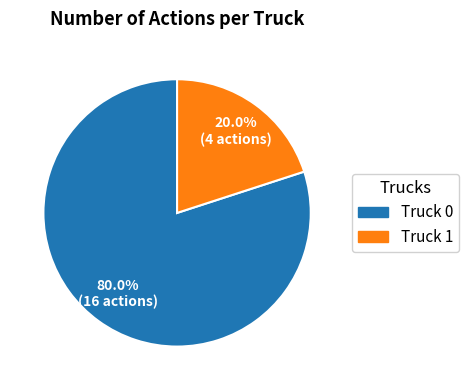

To the nearest percent, what portion does Truck 1 represent?

20%